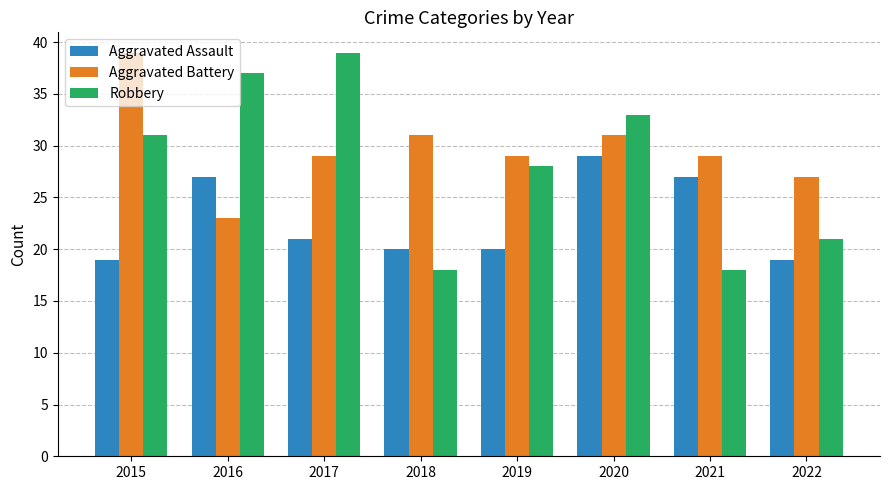

Which series changed the most between 2016 and 2021?

Robbery